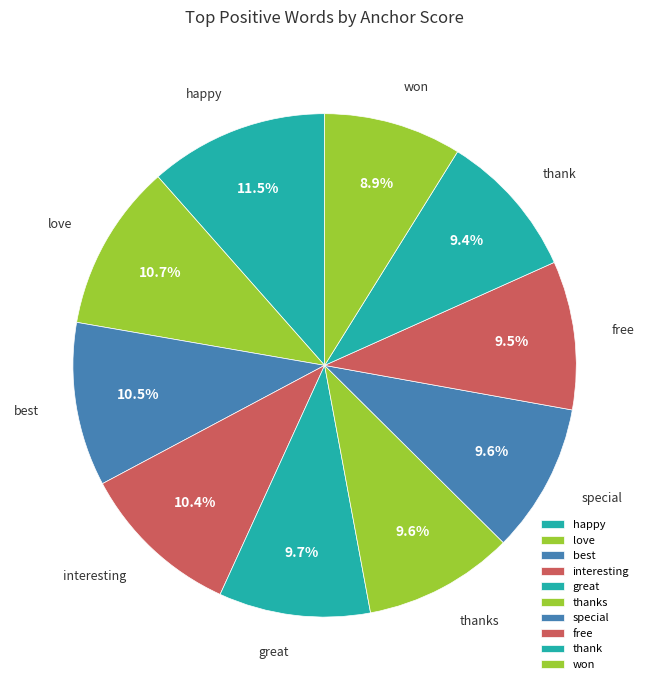

How many segments does this pie chart have?

10